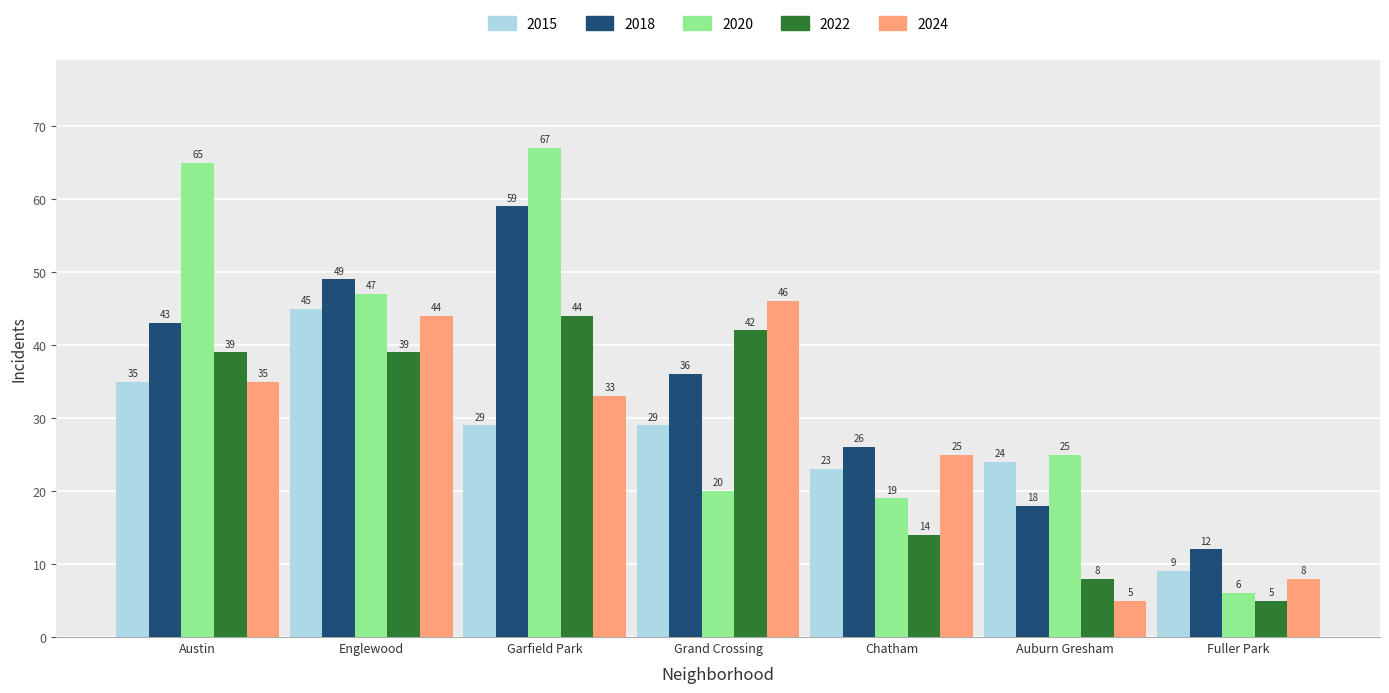

Where does the 2015 series first go above 29?

Austin